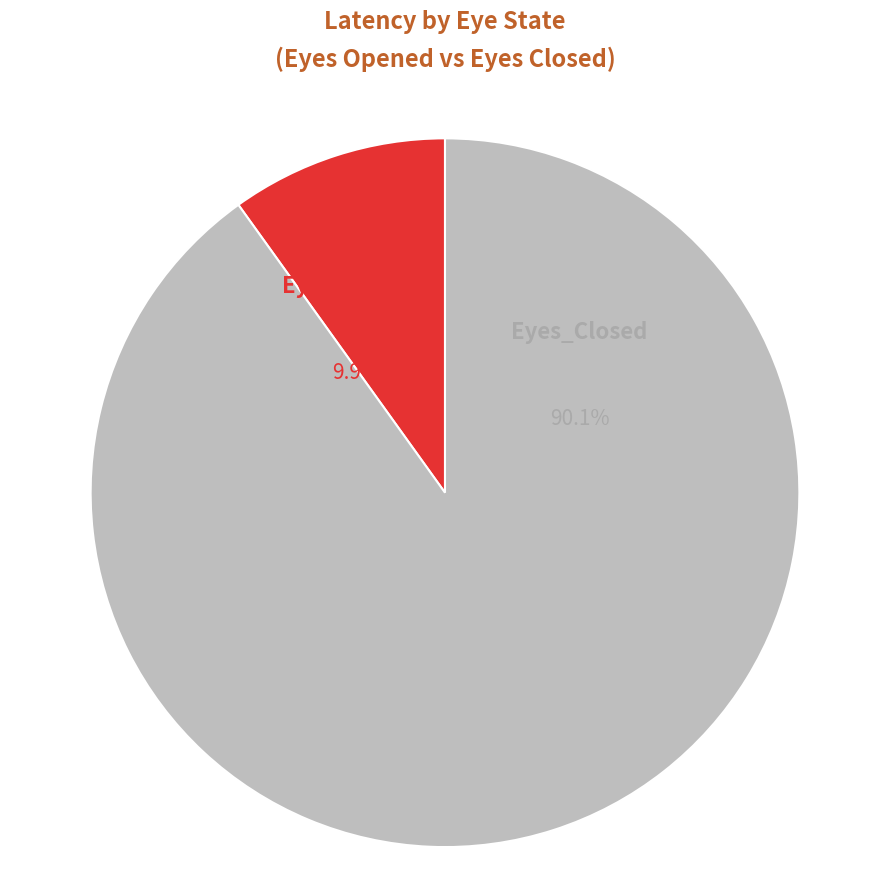

How many segments does this pie chart have?

2